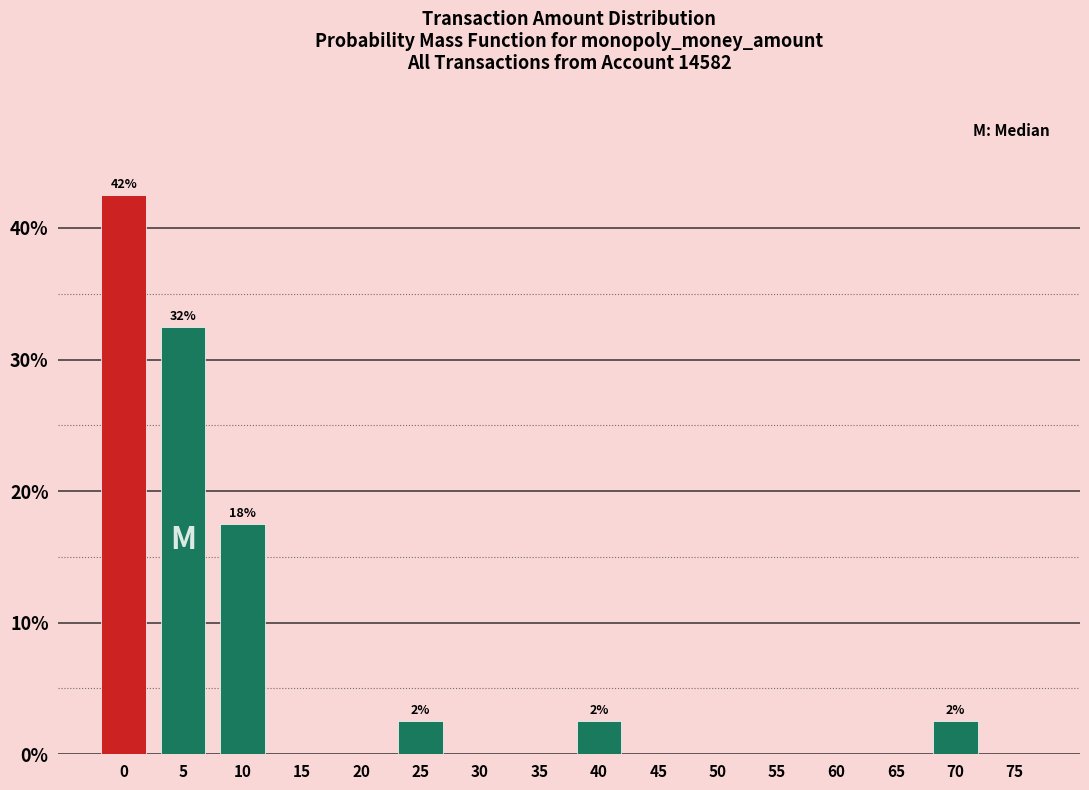

Reading left to right, list all the values displayed in this chart.

0=42.5	5=32.5	10=17.5	15=0.0	20=0.0	25=2.5	30=0.0	35=0.0	40=2.5	45=0.0	50=0.0	55=0.0	60=0.0	65=0.0	70=2.5	75=0.0